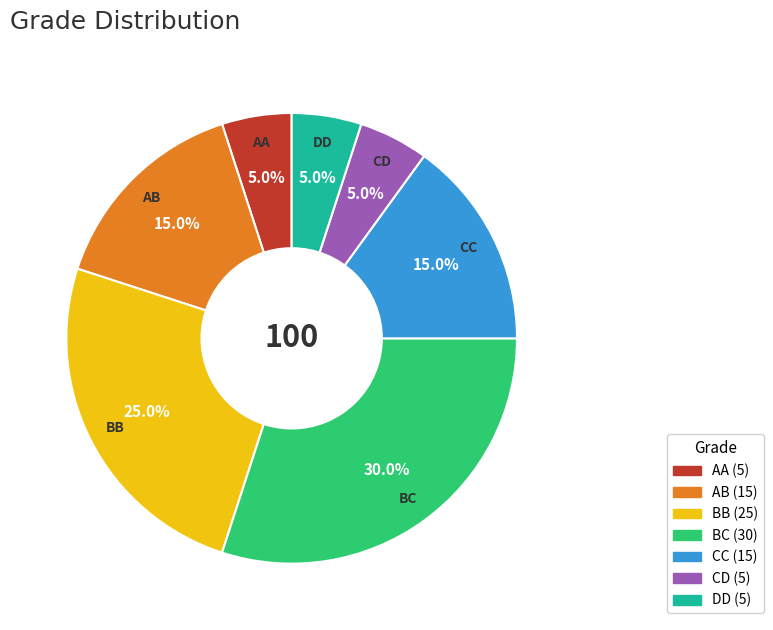

Is it true that BC is 24% of the pie?

False